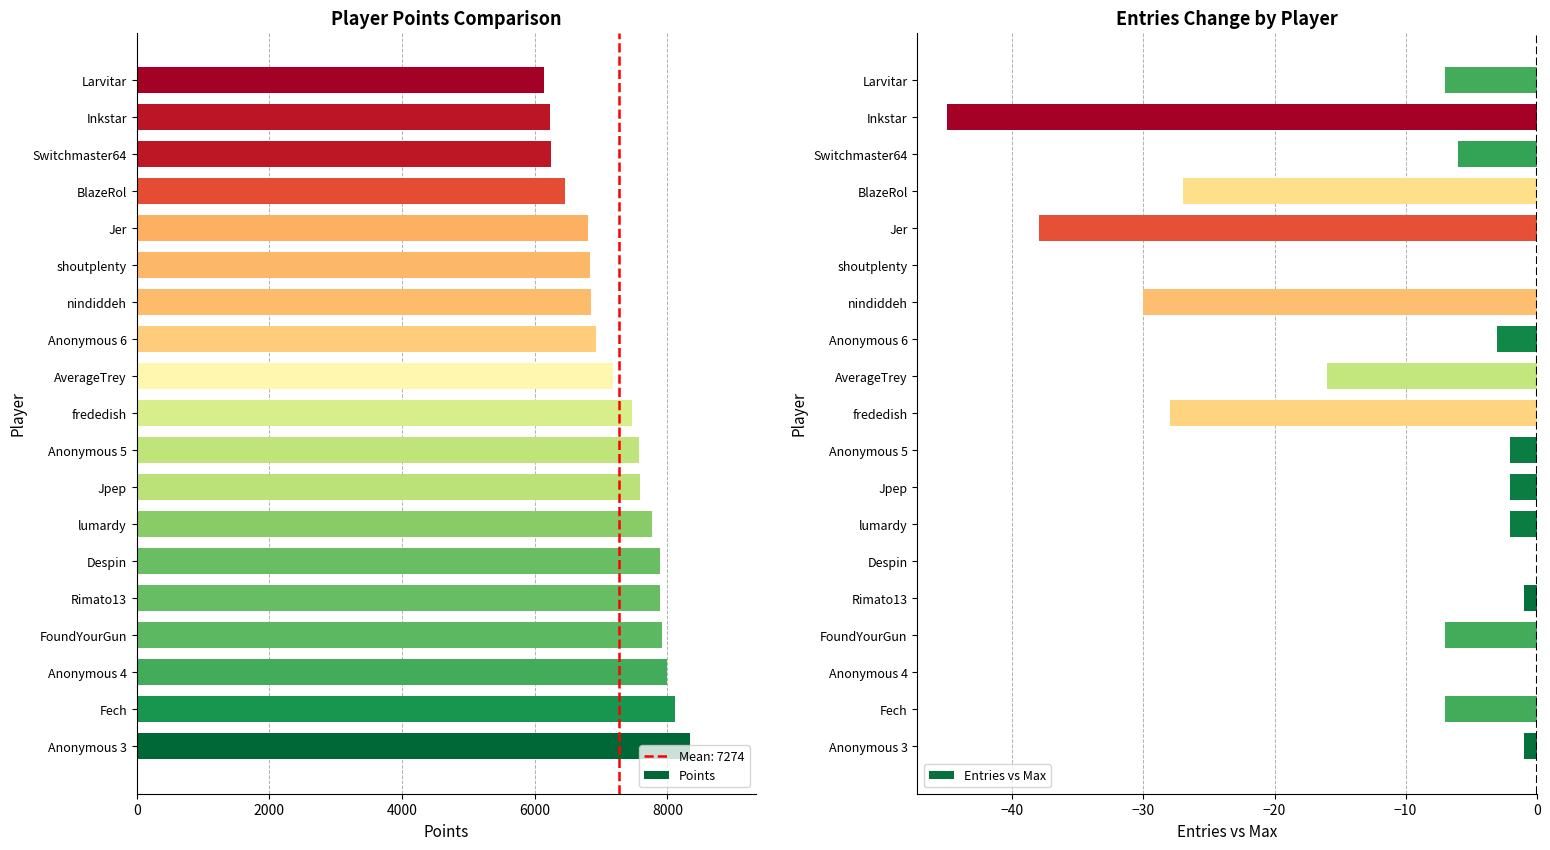

Is it true that Entries vs Max equals -45 at Inkstar?

True